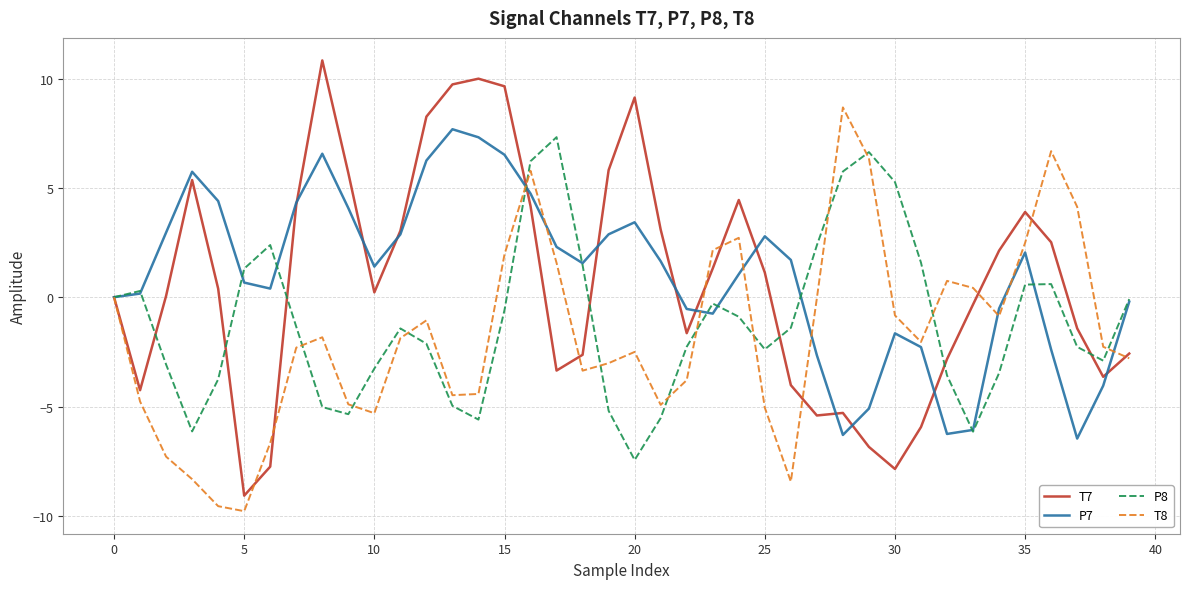

Does the chart have visible grid lines?

Yes